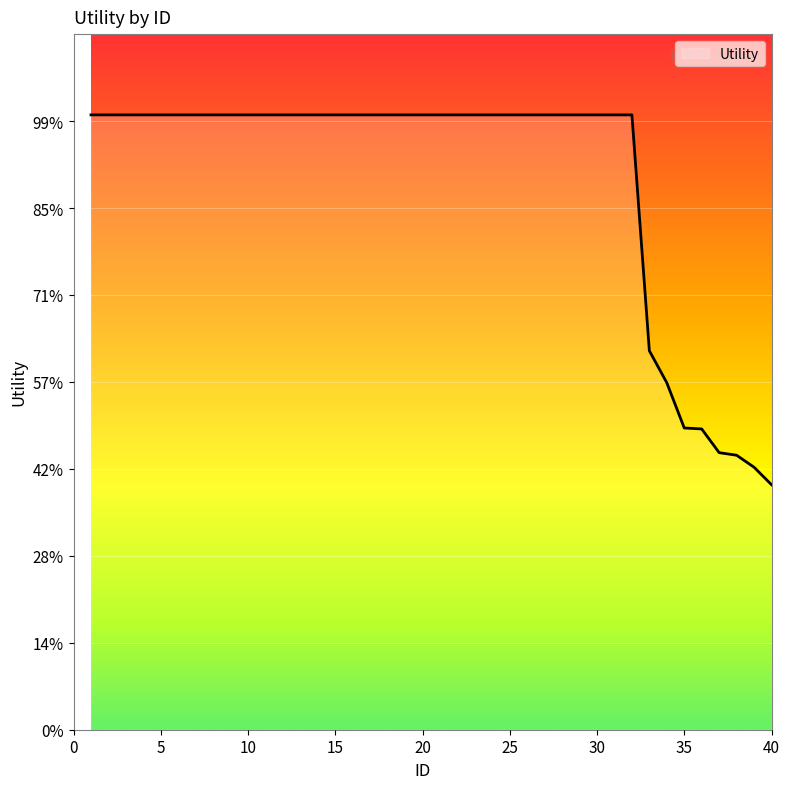

Is this an area chart (filled region under the line)?

Yes